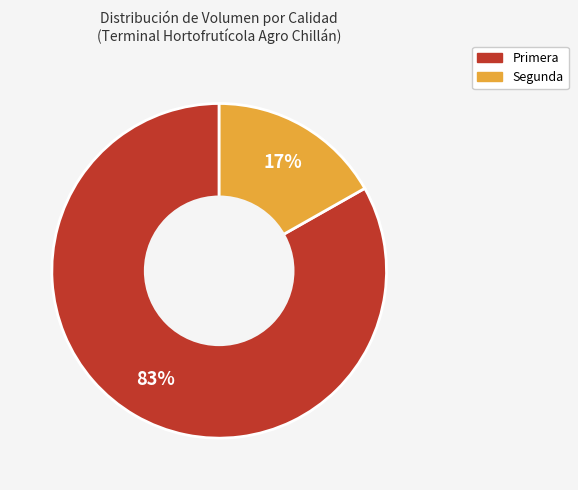

Does any single category account for the majority?

Yes